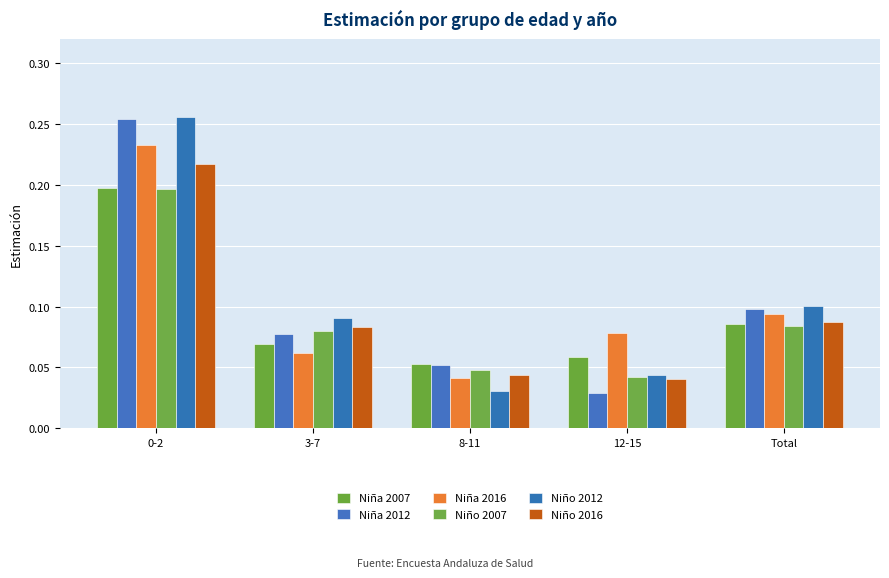

How many Niña 2007 values are between 0 and 1?

5